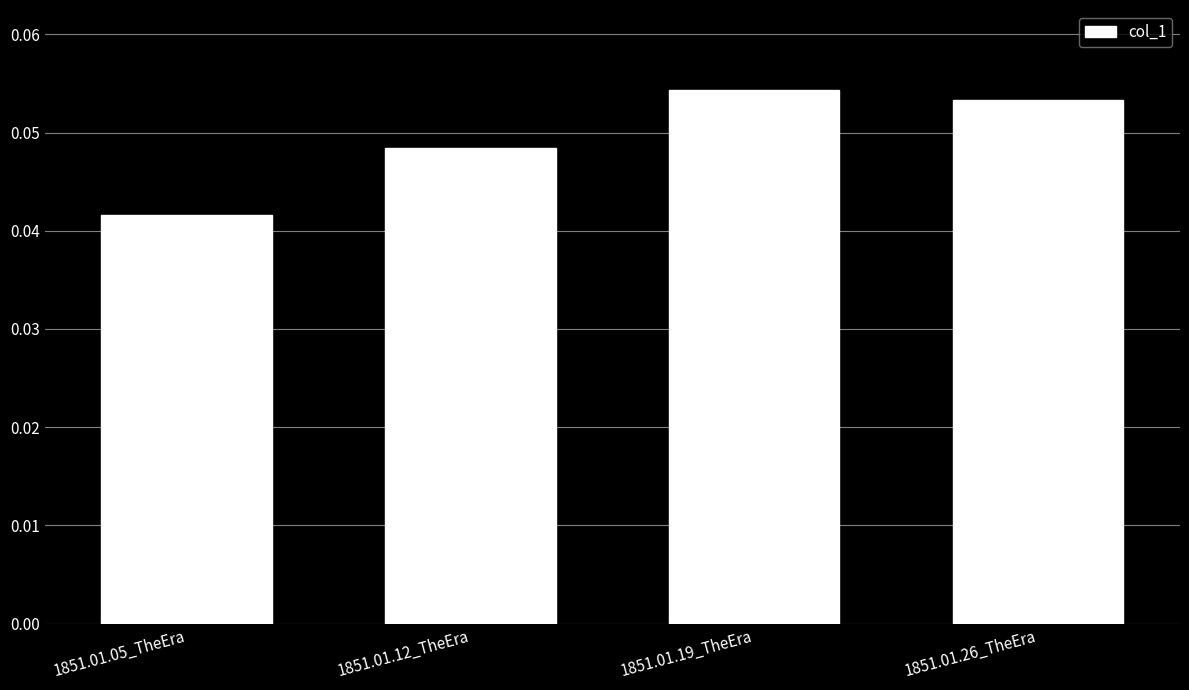

What position from the left is 1851.01.05_TheEra?

1